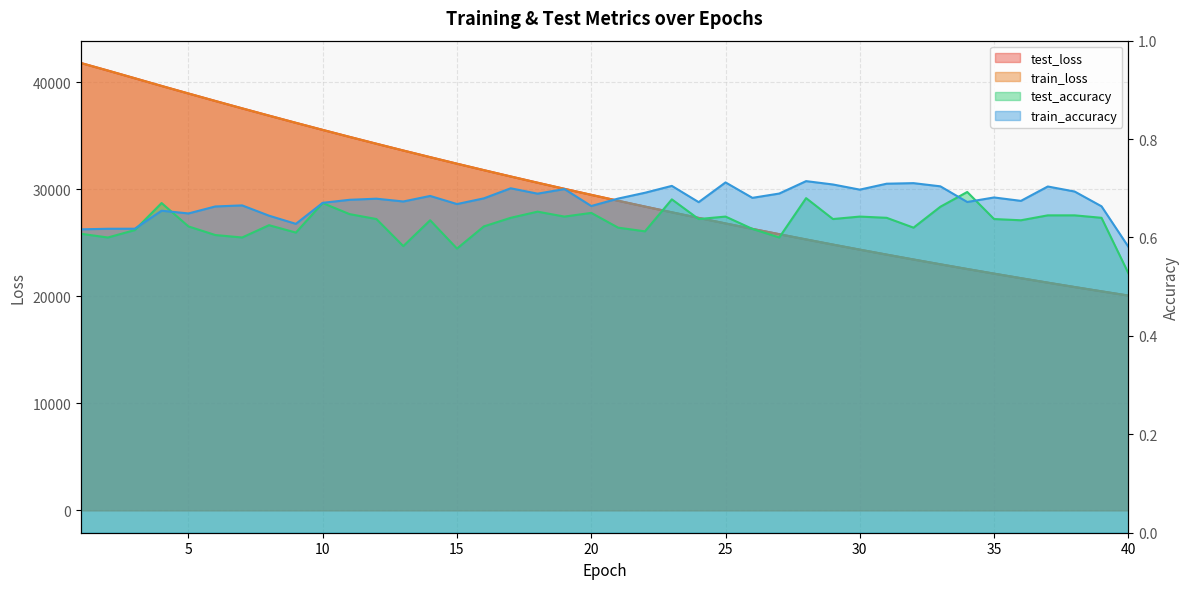

True or false: train_loss and train_accuracy intersect in this chart.

False